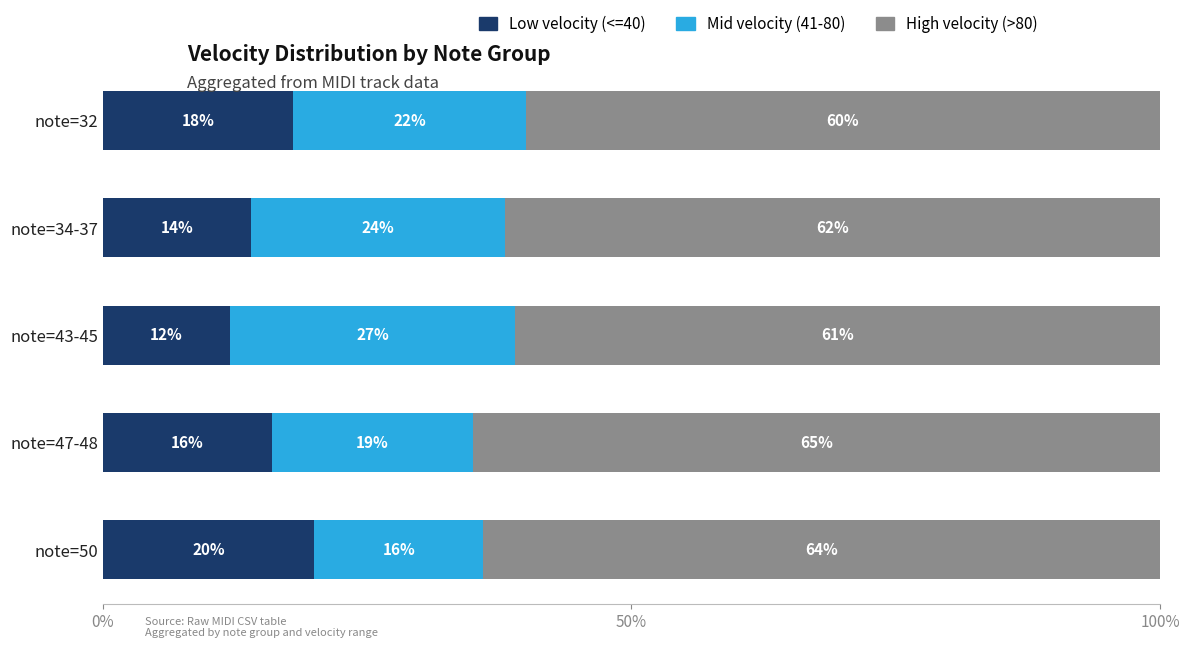

What is the difference between the Low velocity (<=40) values at note=50 and note=34-37?

6